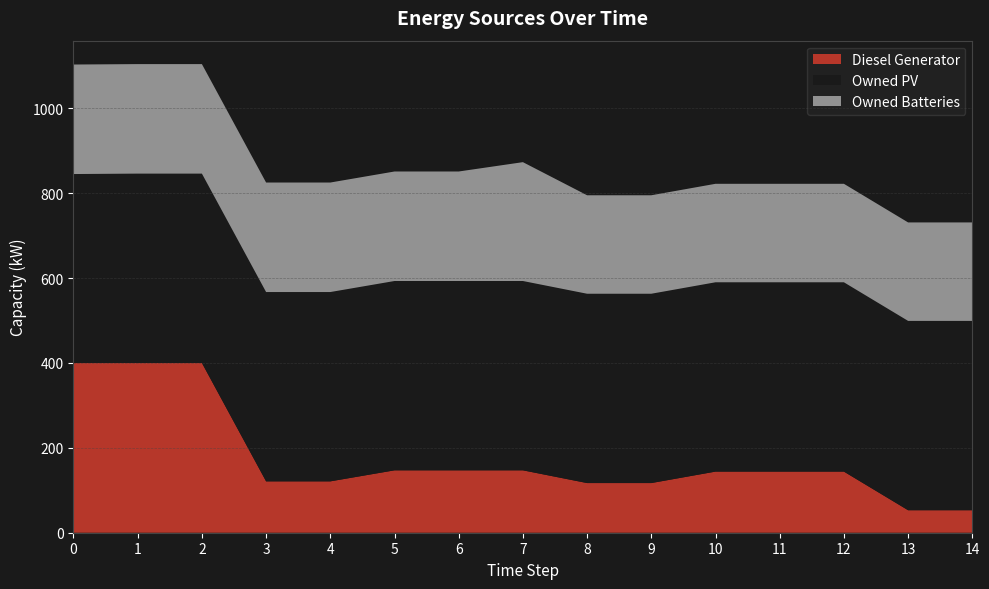

Reading right to left, transcribe all the data shown in this chart.

Diesel Generator: 14=53	13=53	12=144	11=144	10=144	9=117	8=117	7=147	6=147	5=147	4=121	3=121	2=400	1=400	0=400
Owned PV: 14=446	13=446	12=446	11=446	10=446	9=446	8=446	7=446	6=446	5=446	4=446	3=446	2=446	1=446	0=445
Owned Batteries: 14=232	13=232	12=232	11=232	10=232	9=232	8=232	7=280	6=258	5=258	4=258	3=258	2=258	1=258	0=258